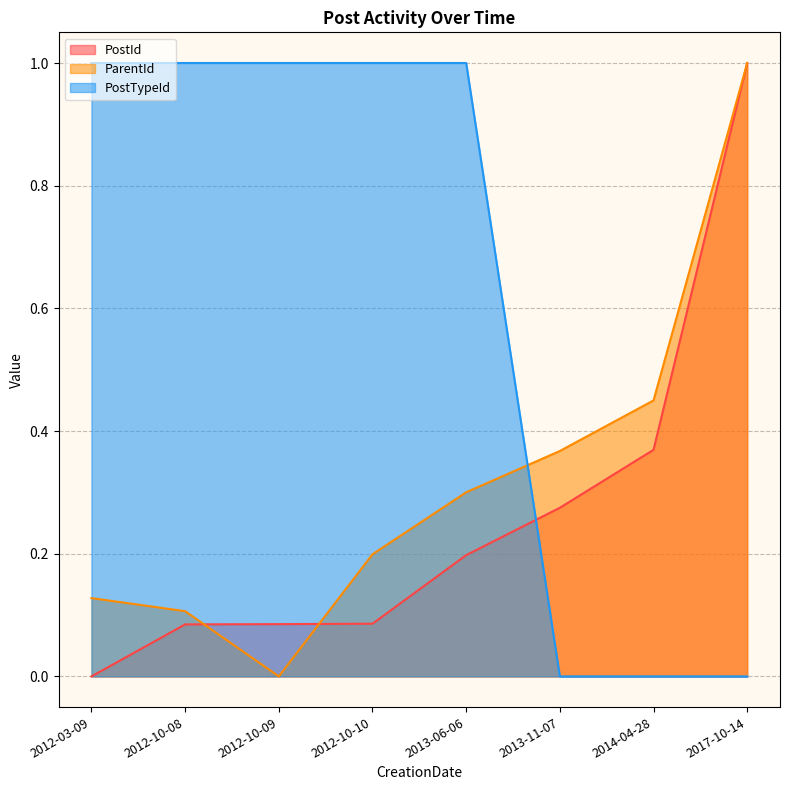

How many positive values does the PostTypeId series have?

5